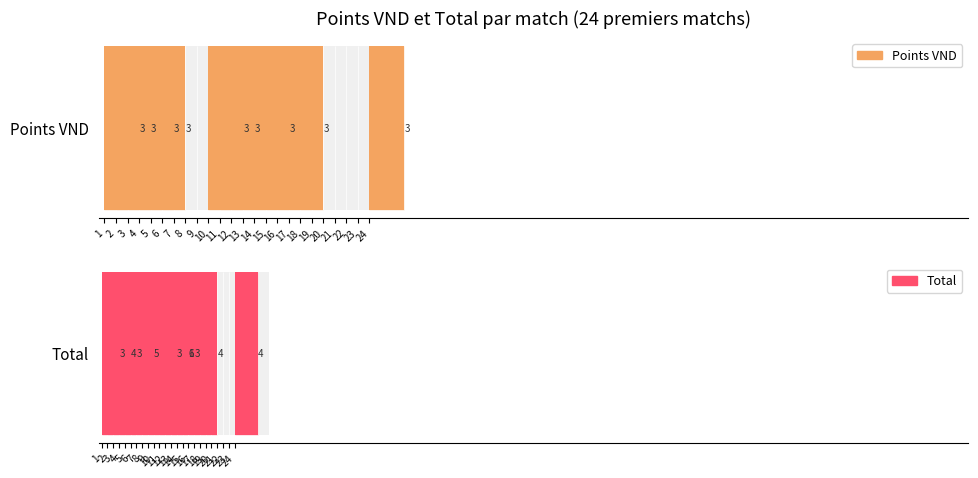

List the labels in order of Points VND value, largest first.

1, 2, 4, 5, 10, 11, 14, 17, 24, 3, 6, 7, 8, 9, 12, 13, 15, 16, 18, 19, 20, 21, 22, 23